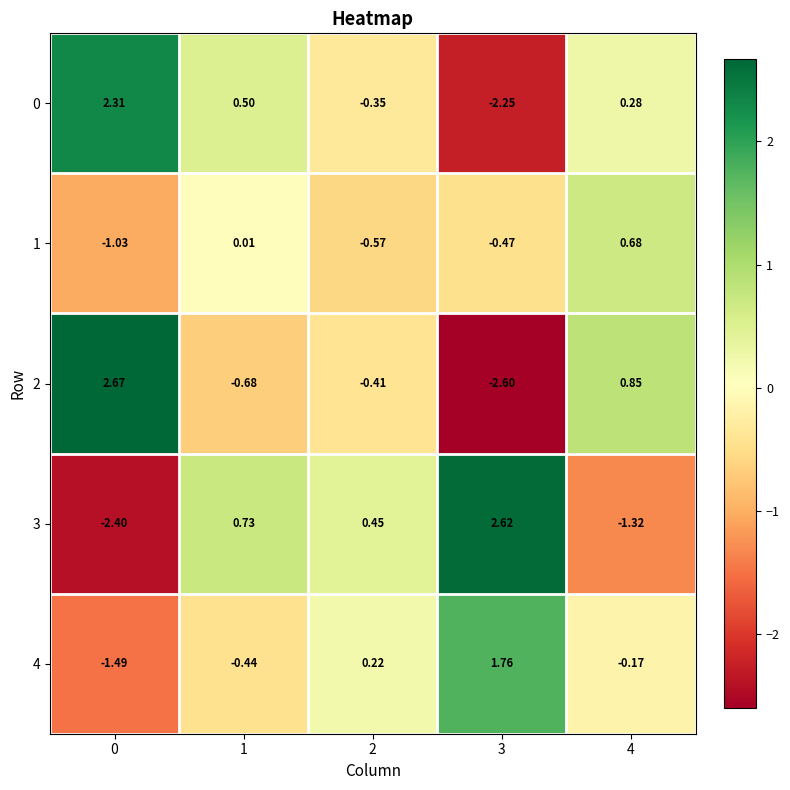

Is the value of 2 at 3 greater than the value of 3 at 1?

No